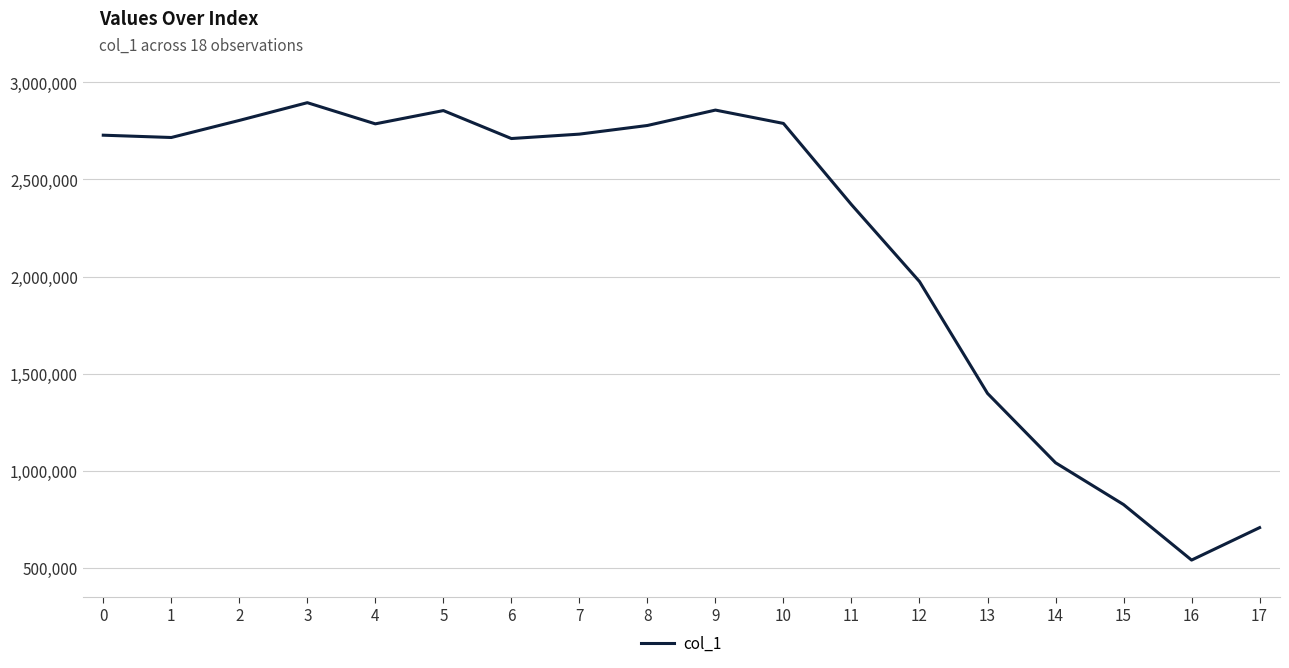

Does the chart have visible grid lines?

Yes